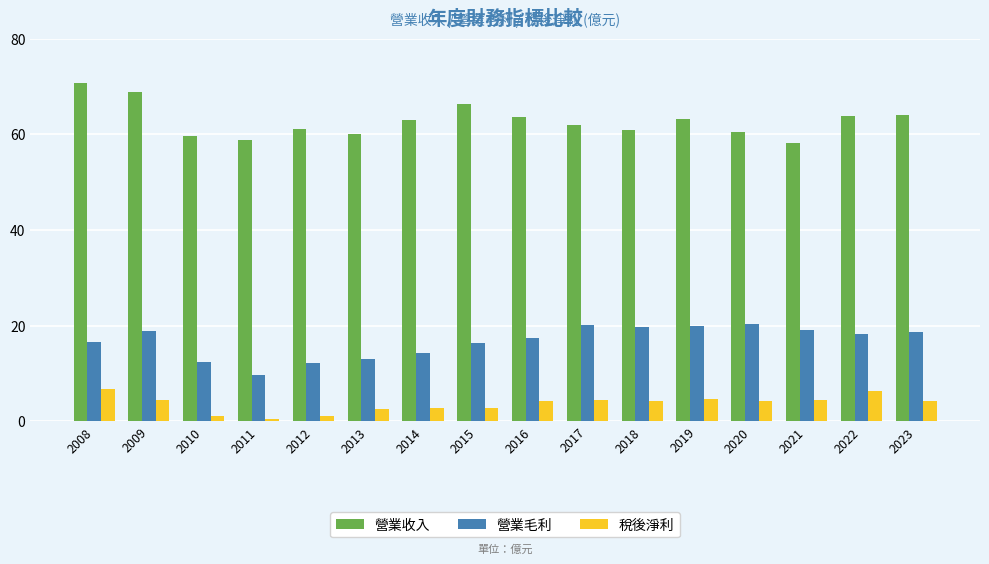

What value does the 營業收入 series have at 2016?

63.5